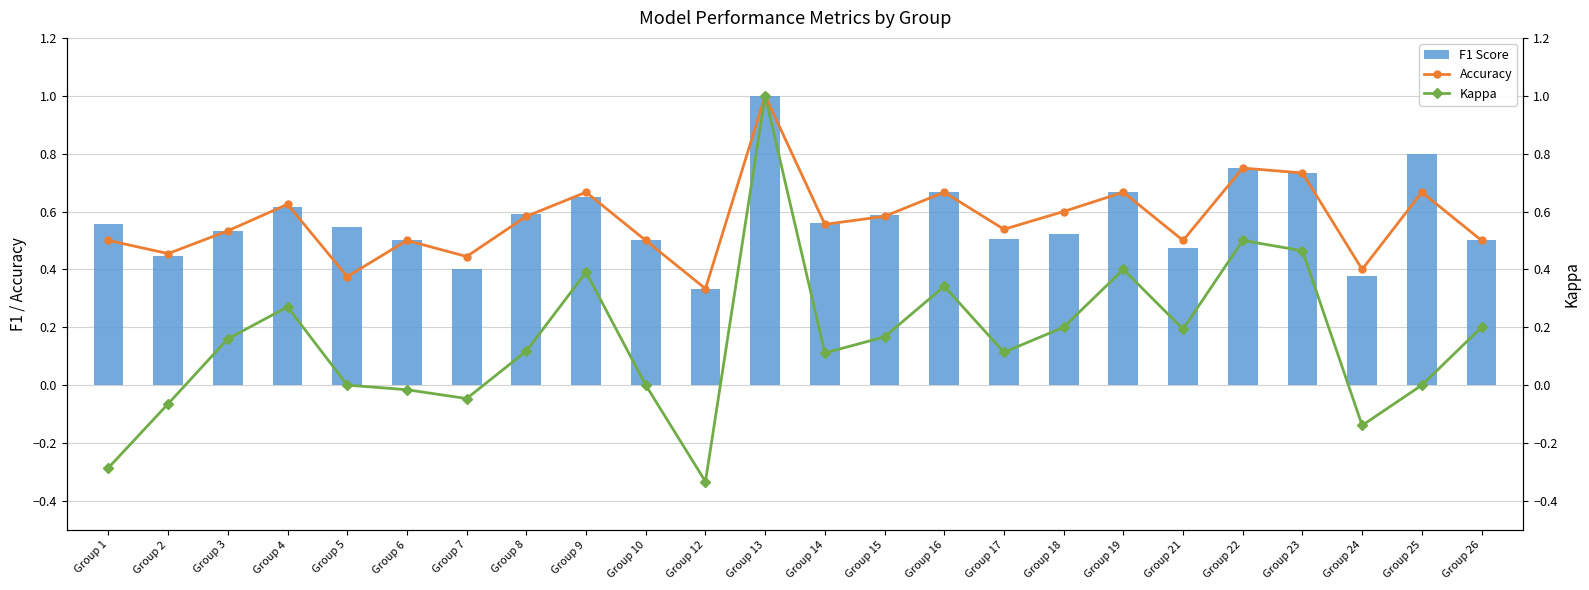

Is it true that Accuracy equals 0.5 at Group 12?

False